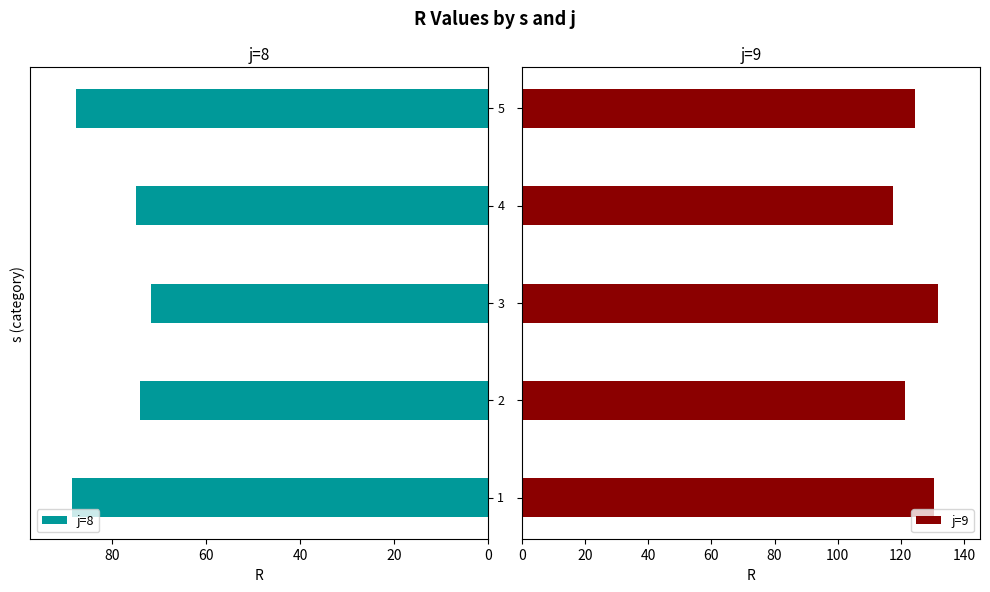

How many groups of bars are there?

5